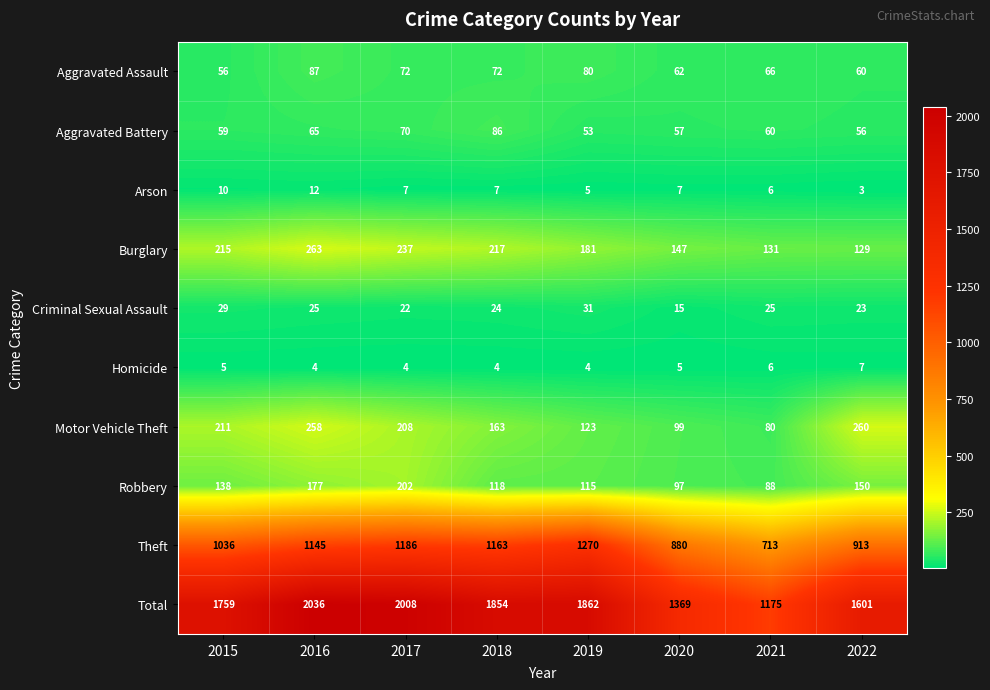

Rank the series by their maximum value, from lowest to highest.

Homicide, Arson, Criminal Sexual Assault, Aggravated Battery, Aggravated Assault, Robbery, Motor Vehicle Theft, Burglary, Theft, Total